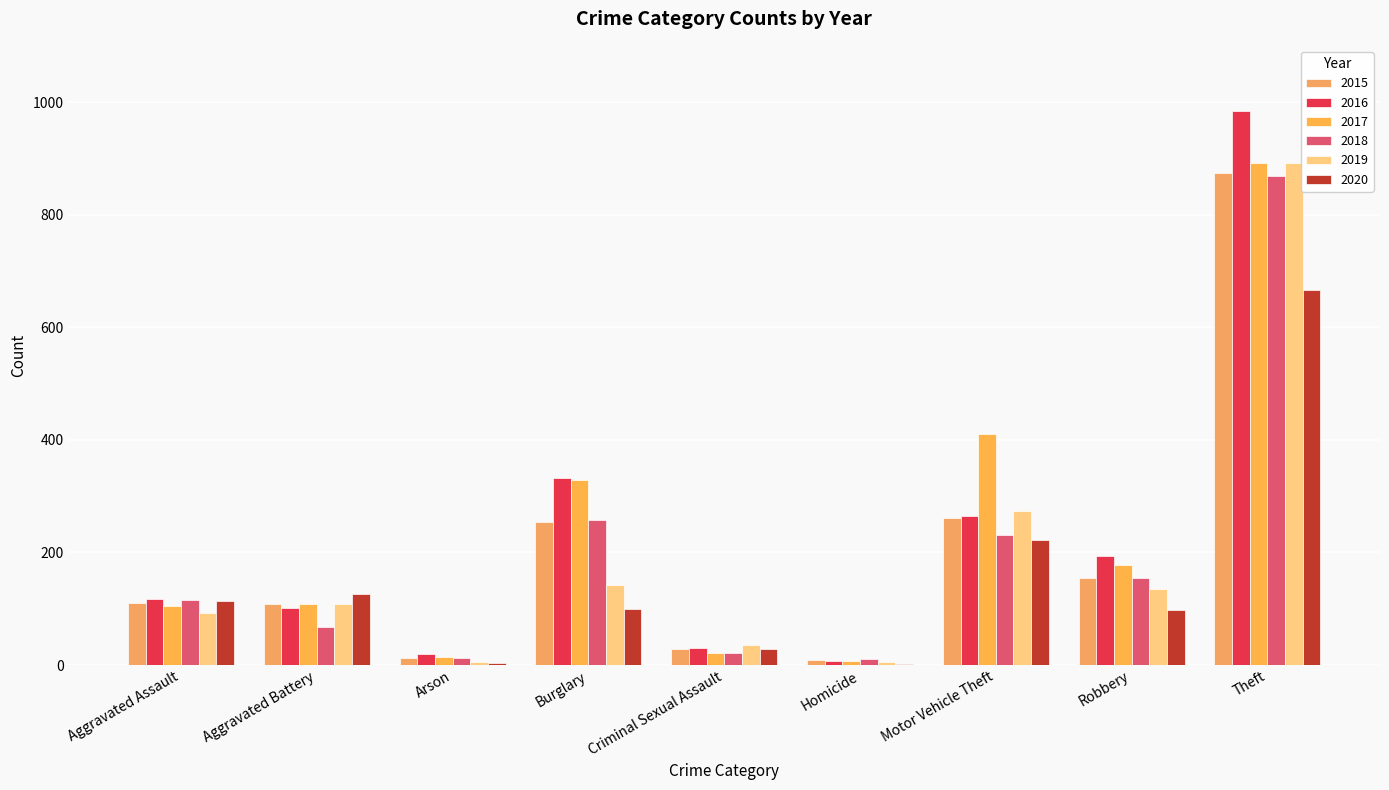

What is the difference between the 2017 values at Criminal Sexual Assault and Arson?

7